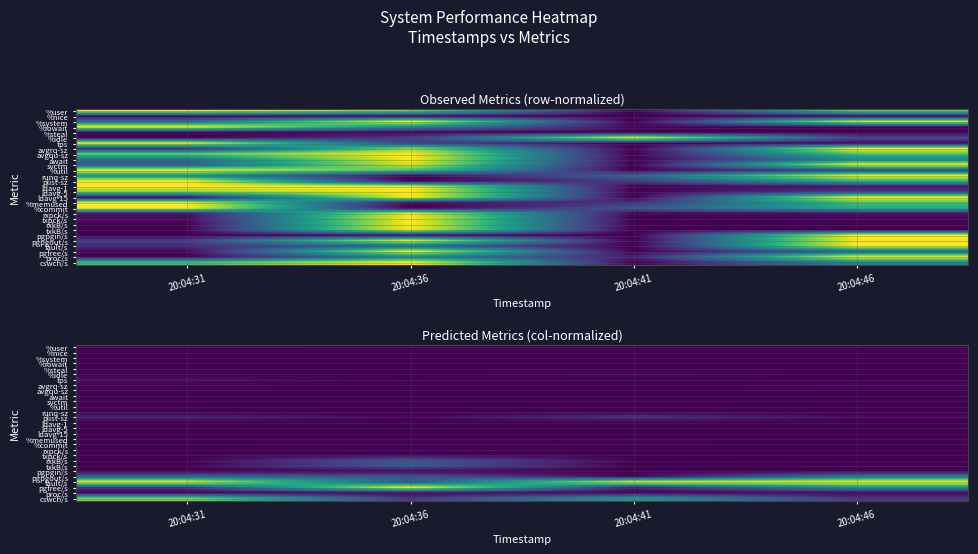

Between 20:04:46 and 20:04:41, which is larger?

20:04:46